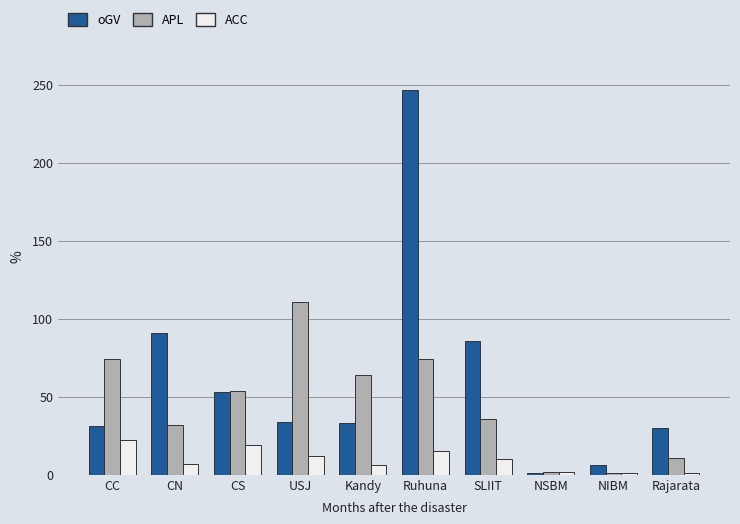

How many series are shown in this chart?

3